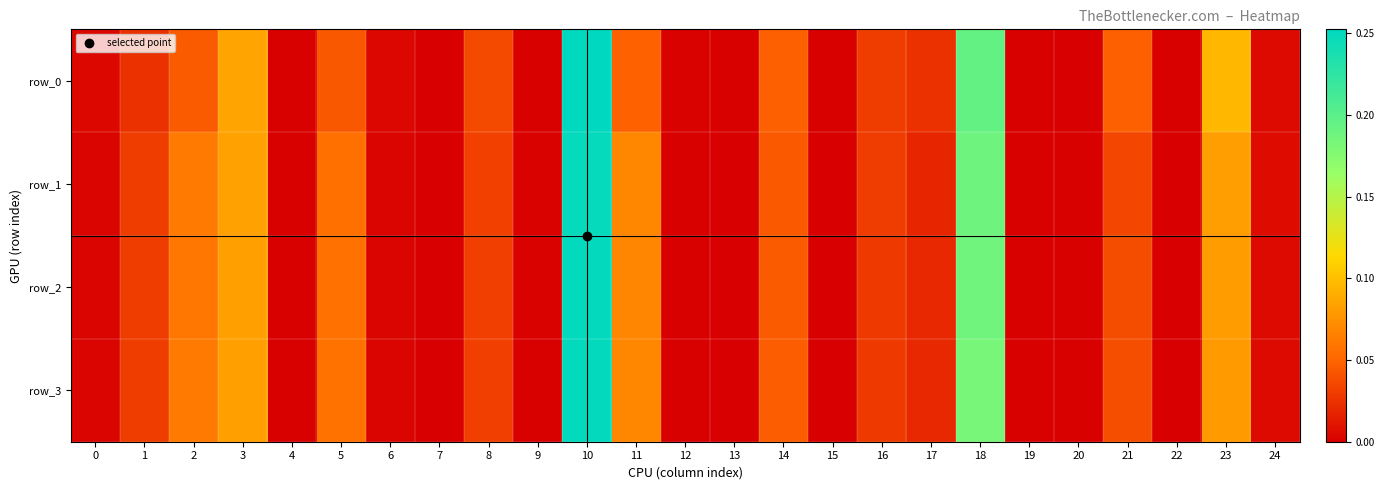

Where is row_3 nearest to the value 0?

7